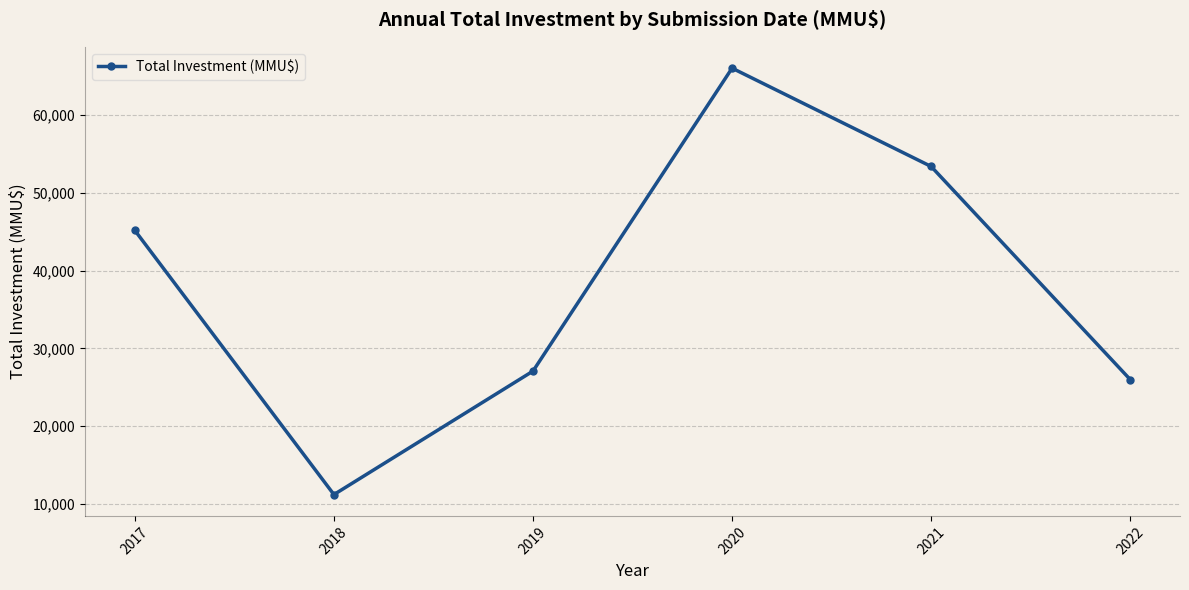

How many values are below 45182?

3